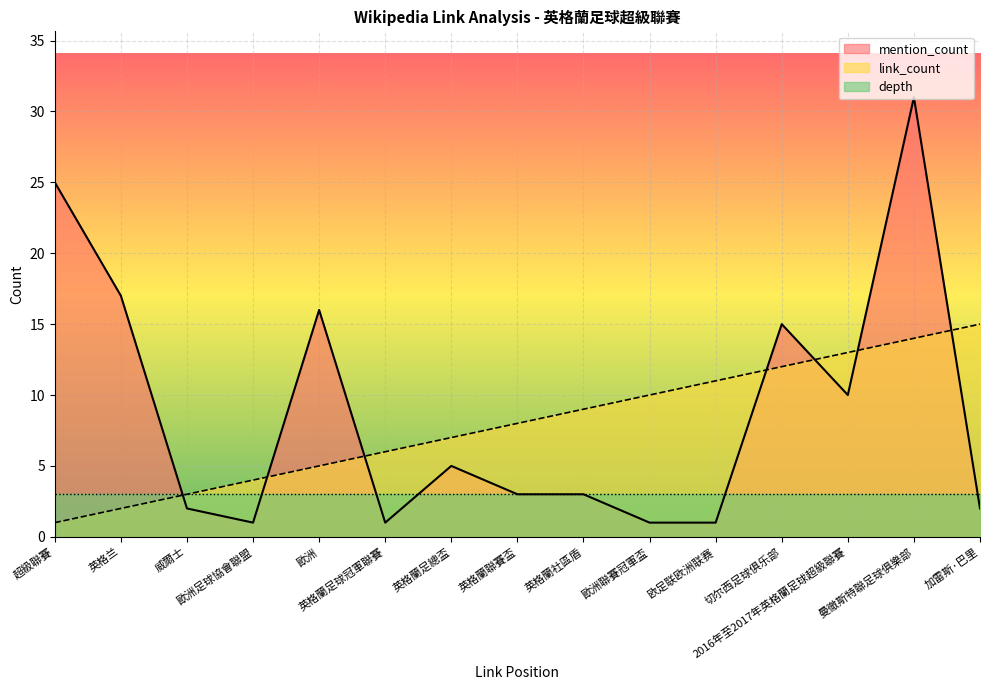

After their last crossing, which series has the higher values: link_count or mention_count?

link_count